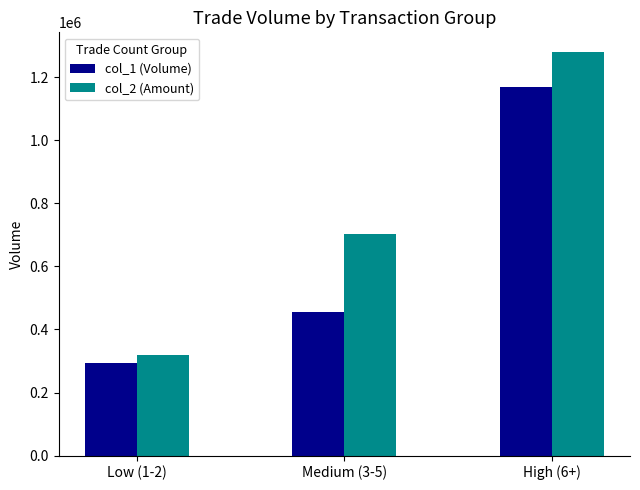

Is it true that col_2 (Amount) equals 320620 at Low (1-2)?

True